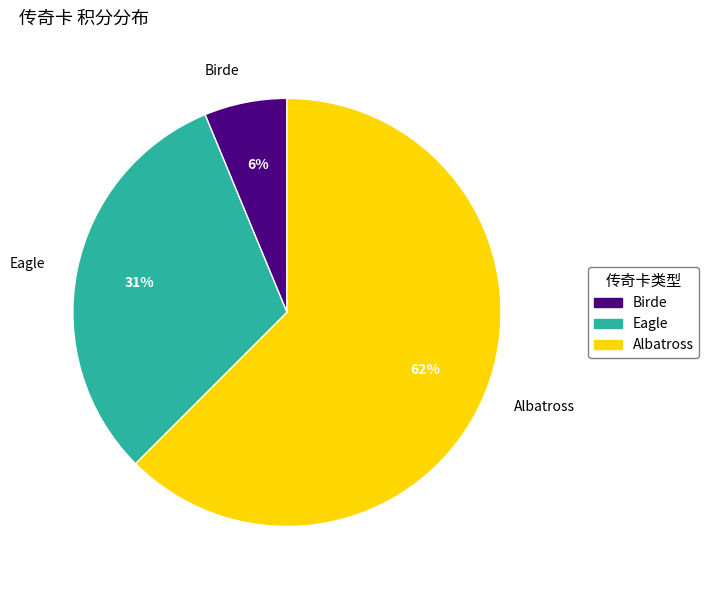

Does any single category account for the majority?

Yes